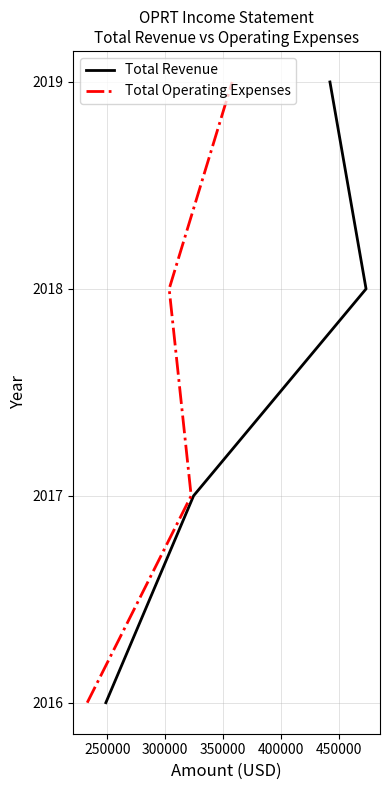

Where does the Total Operating Expenses series first go above 2018?

350000